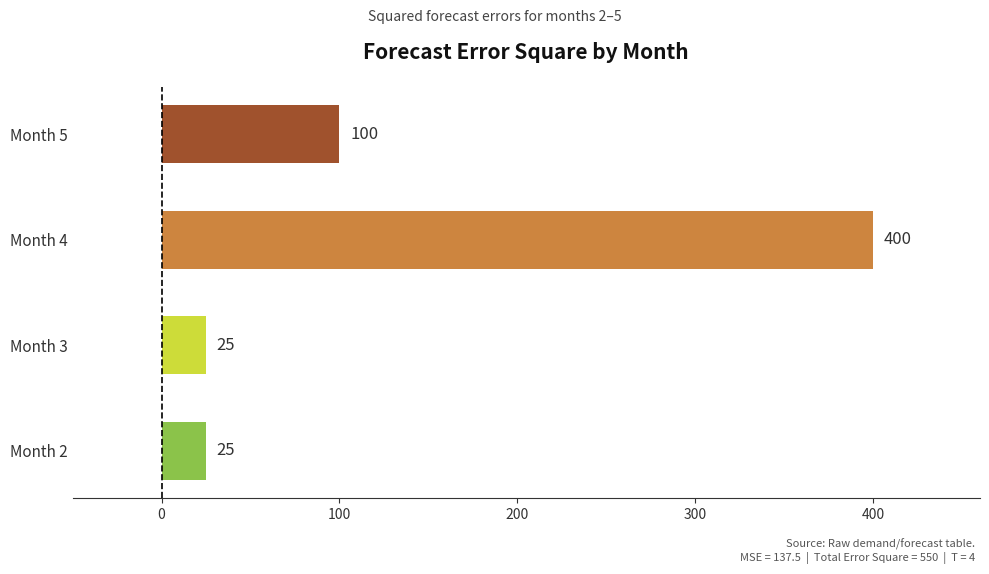

At which category does the chart reach its peak across all series?

Month 4